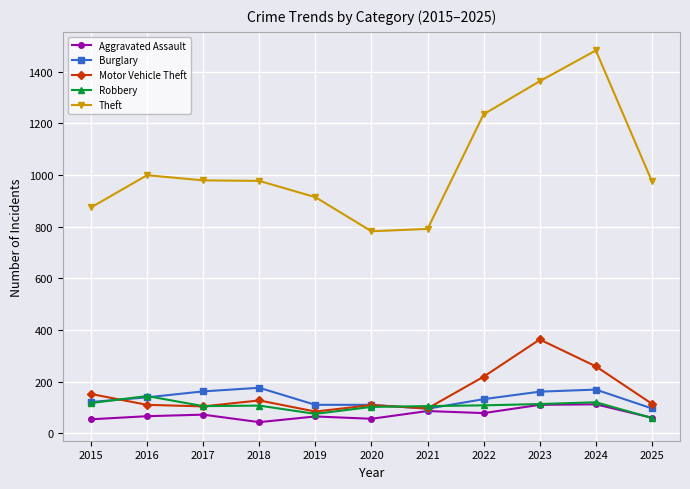

The Robbery series shows 230 at 2016. True or false?

False